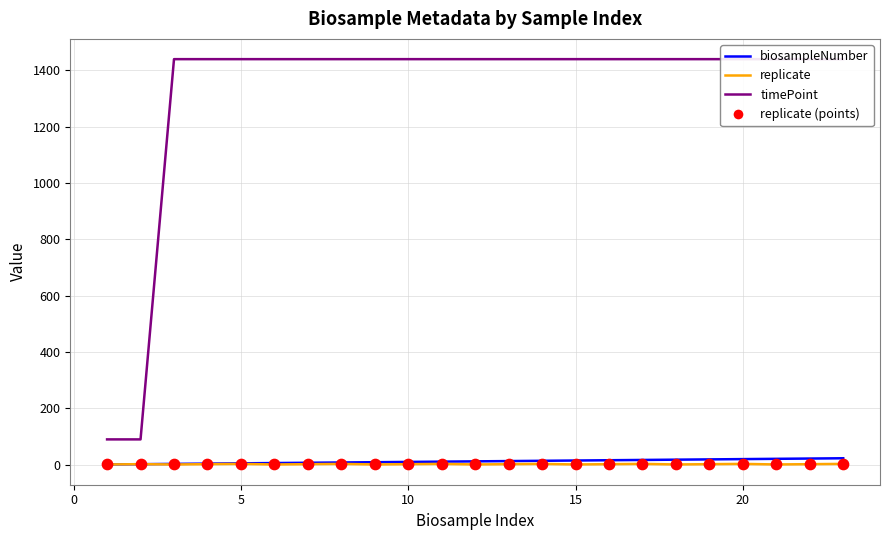

Which series reaches the maximum Y coordinate?

timePoint